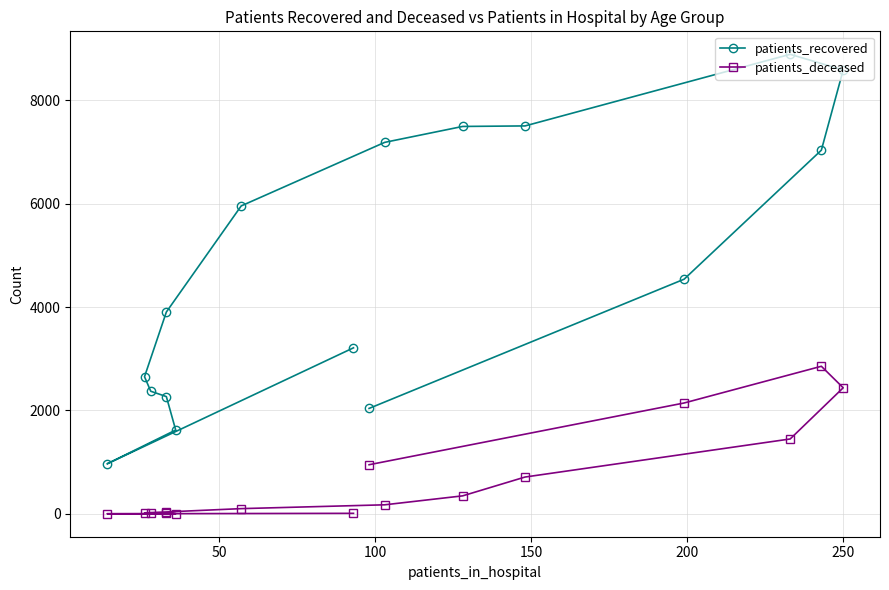

What is the lowest value of the patients_recovered series?

968